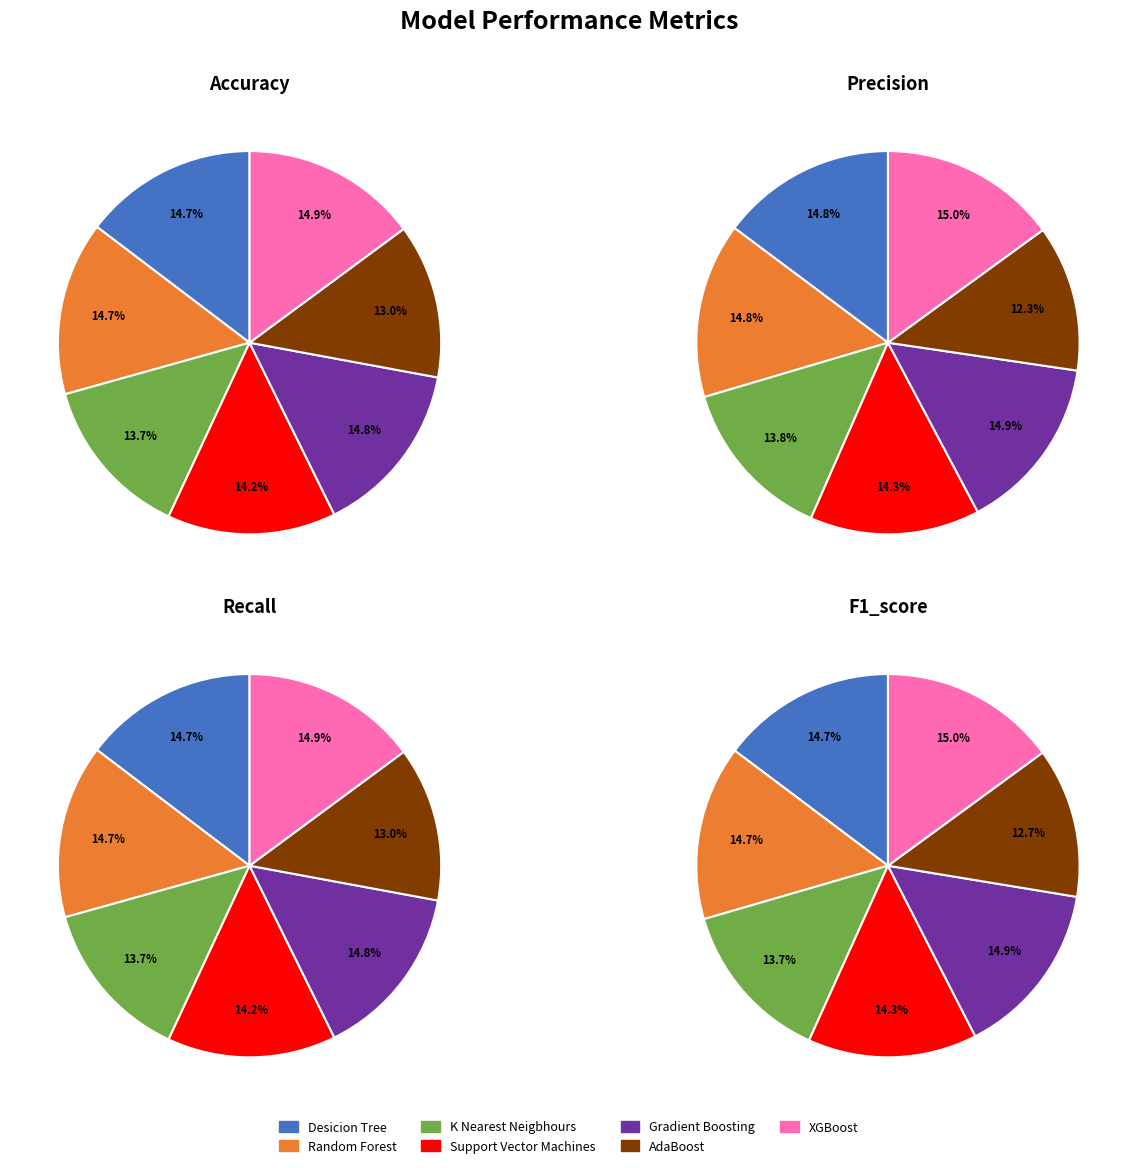

To the nearest percent, what is the average slice percentage?

14%